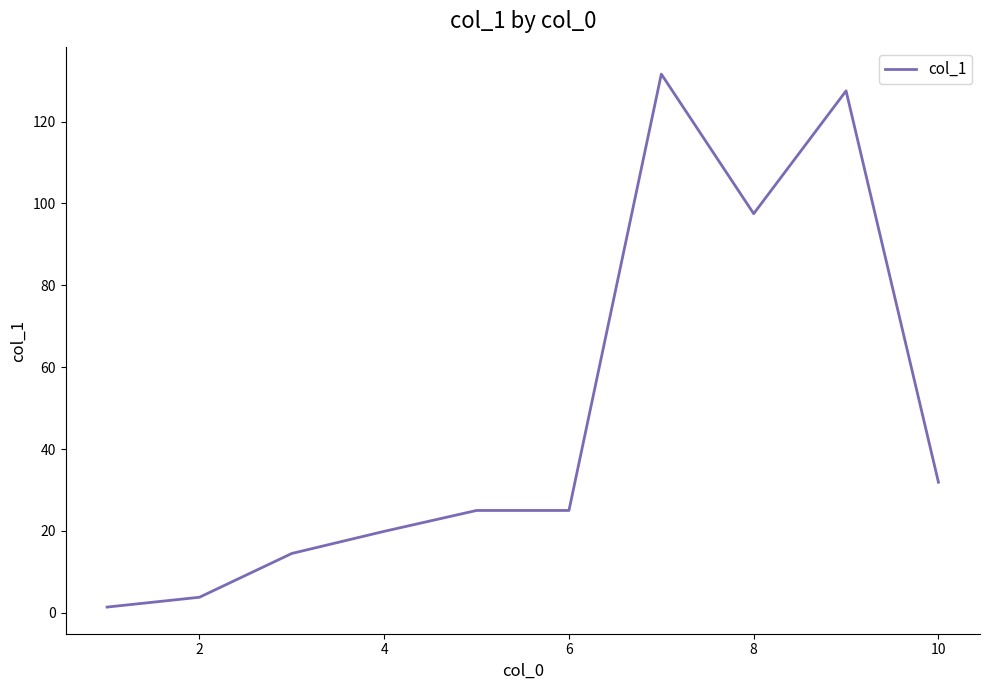

What is the maximum value shown in the chart?

131.6